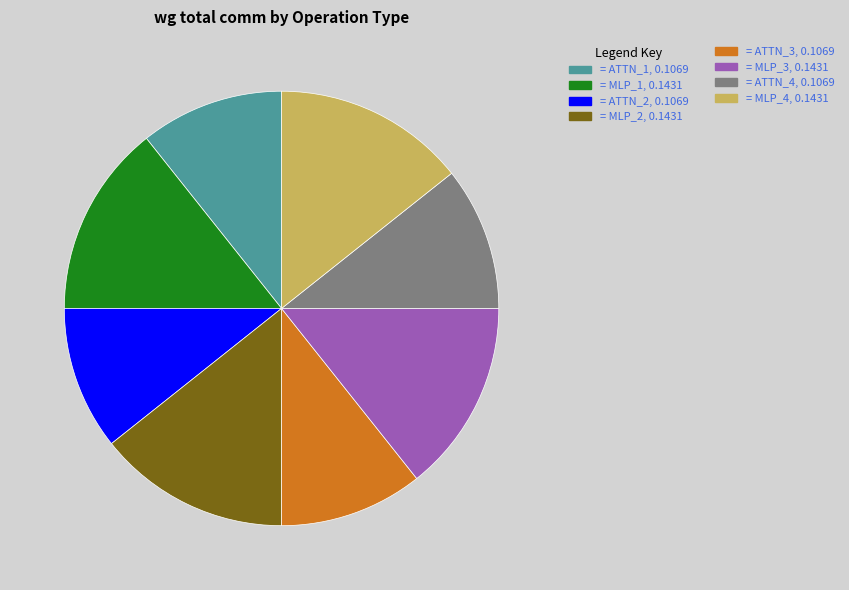

Is there a majority slice in this chart?

No